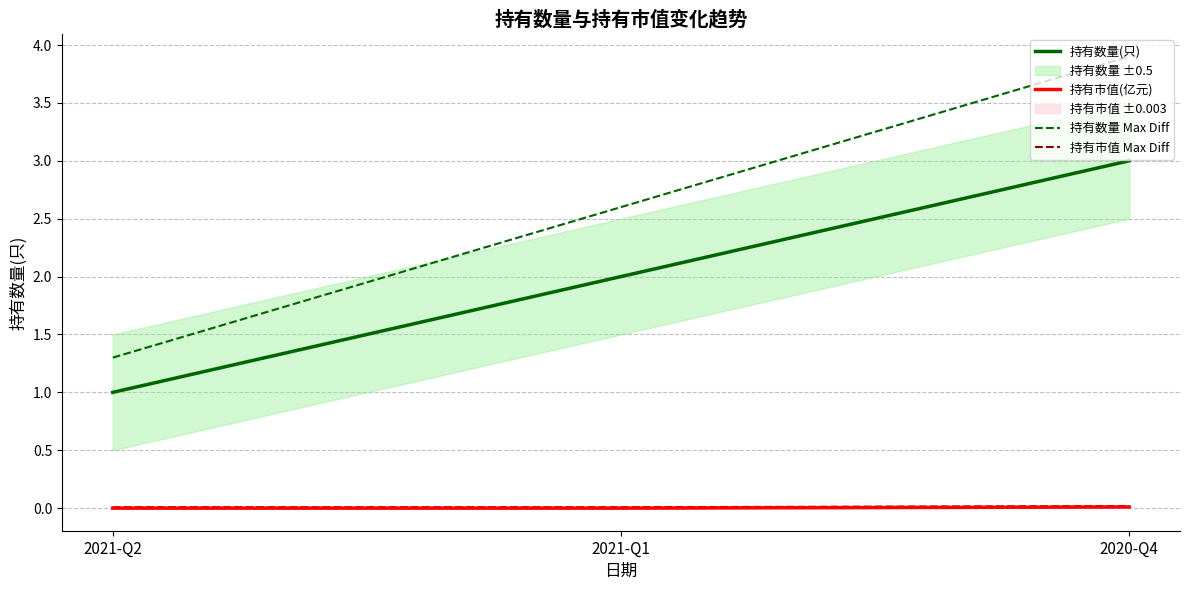

At which label is 持有市值 Max Diff closest to 0?

2021-Q2